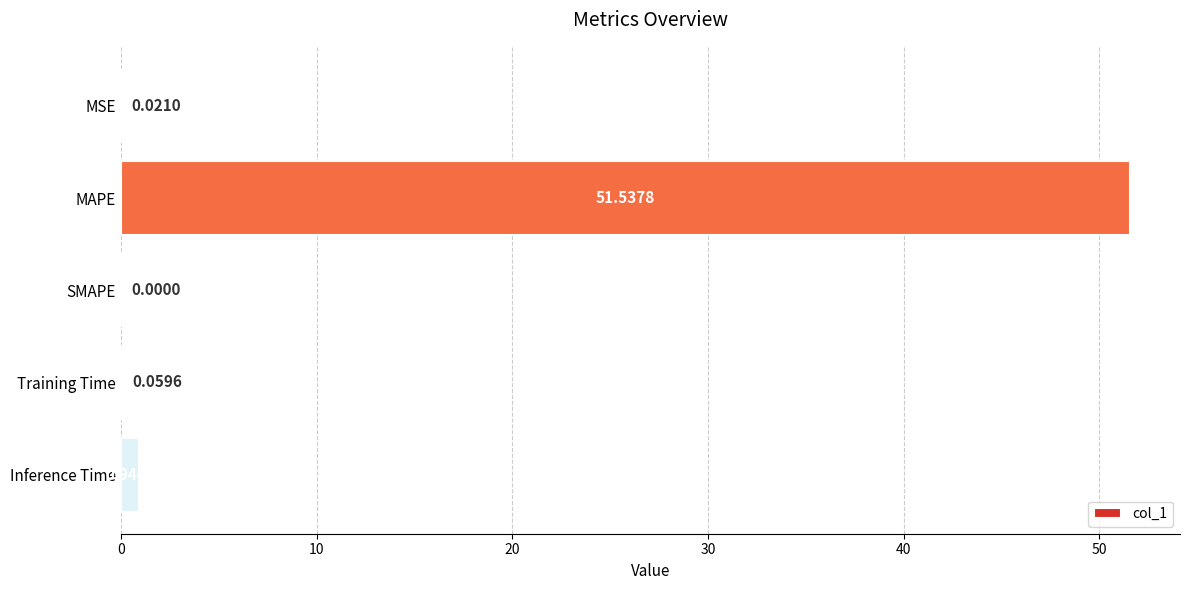

At which label is the value closest to 25?

Inference Time